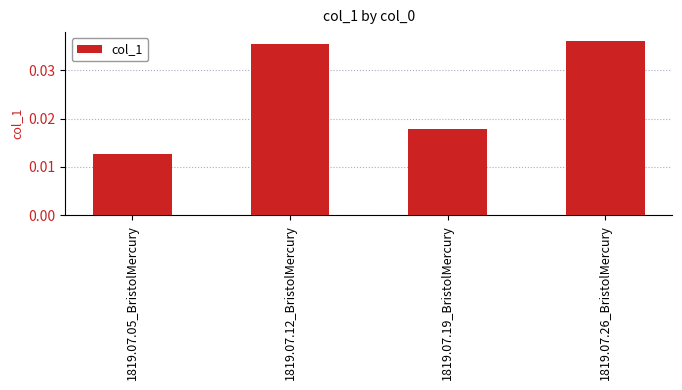

Rank the categories by value from lowest to highest.

1819.07.05_BristolMercury, 1819.07.19_BristolMercury, 1819.07.12_BristolMercury, 1819.07.26_BristolMercury